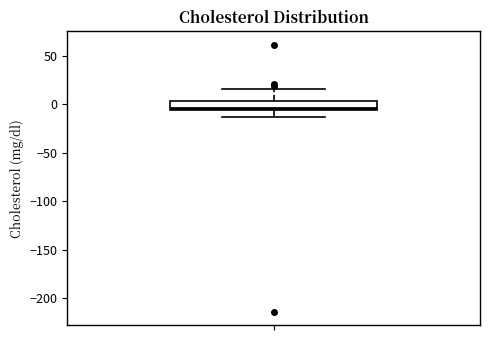

Read this box plot against the y-axis: the position of the median line, the range covered by the box, and the ends of both whiskers. The values are not printed on the chart, so give them approximately, as read against the axis.

median -5 (just above the box's lower edge), box -5 to 5, whiskers -15 to 15